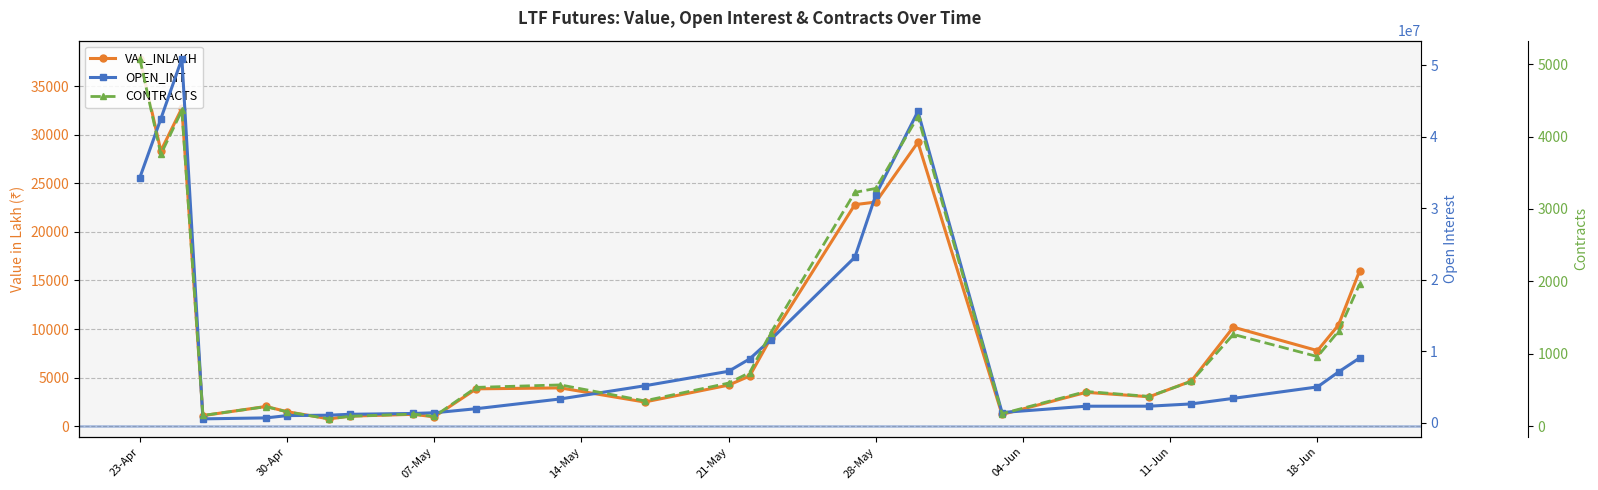

Does the chart have visible grid lines?

Yes